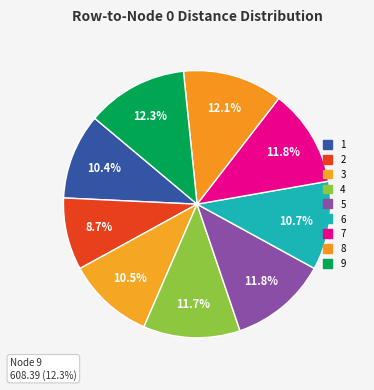

True or false: 8 accounts for 12% of the total.

True